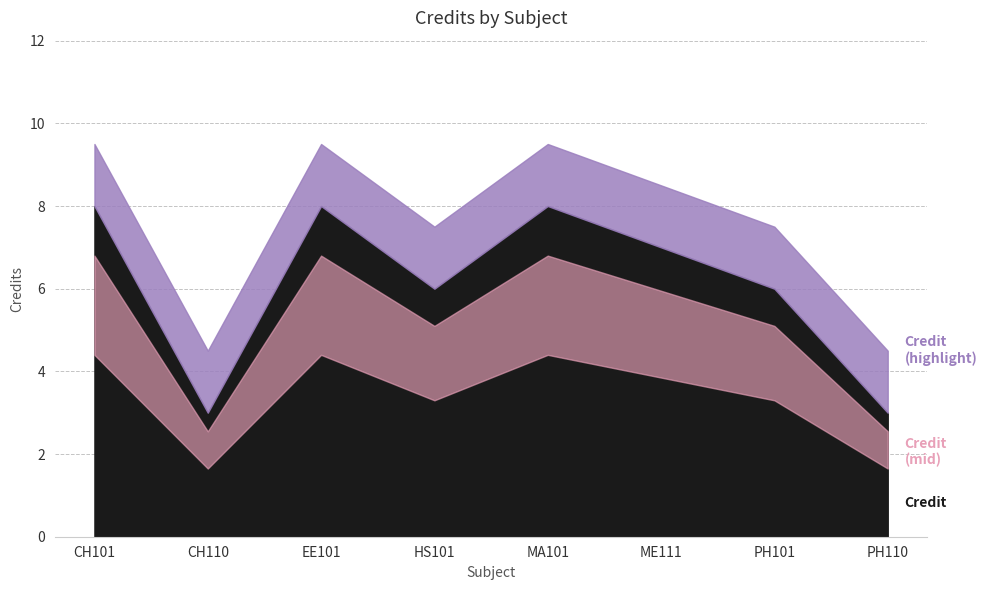

What is the change in value from PH101 to PH110?

-3